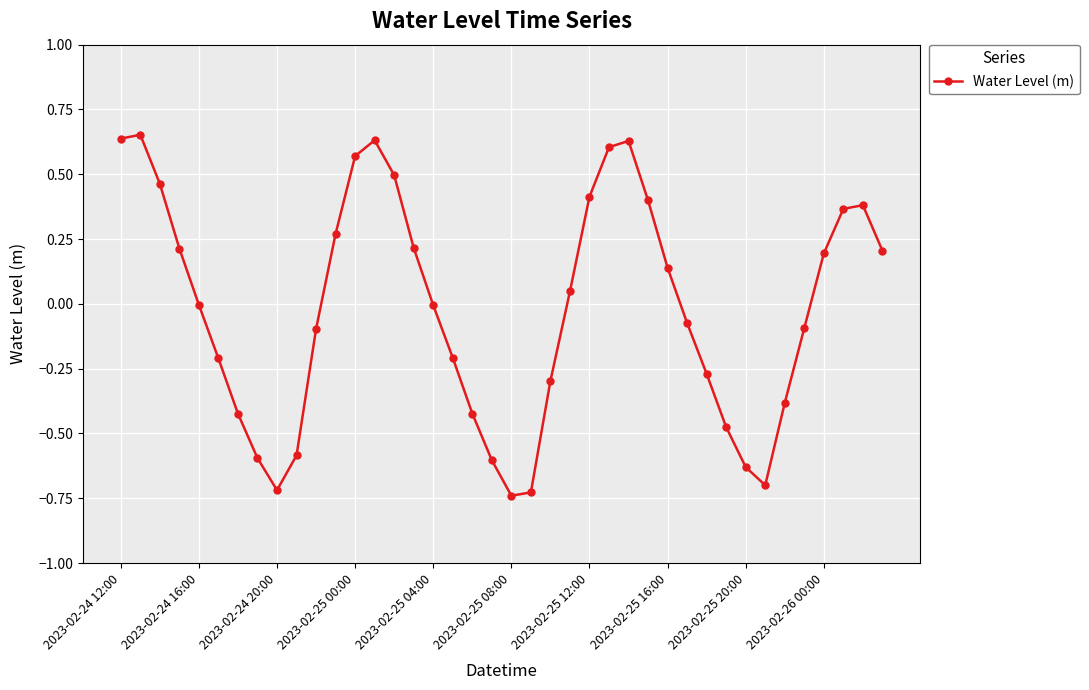

What is the value of the 4th point from the left?

0.2